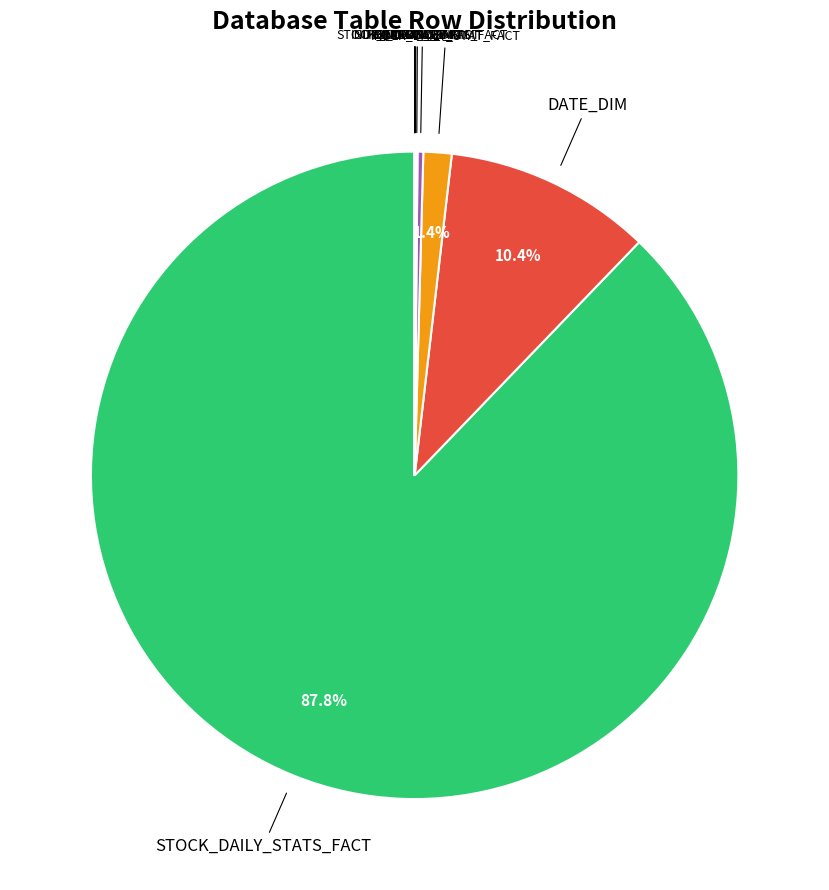

Rank the categories by value from highest to lowest.

STOCK_DAILY_STATS_FACT, DATE_DIM, INDEX_DAILY_STAT_FACT, STOCK_YEARLY_STATS_FACT, COMPANY_DIM, INDEX_CHANGE_FACT, SUB_INDUSTRY_DIM, SECTOR_DIM, REASON_DIM, INDEX_DIM, PORTFOLIO_DIM